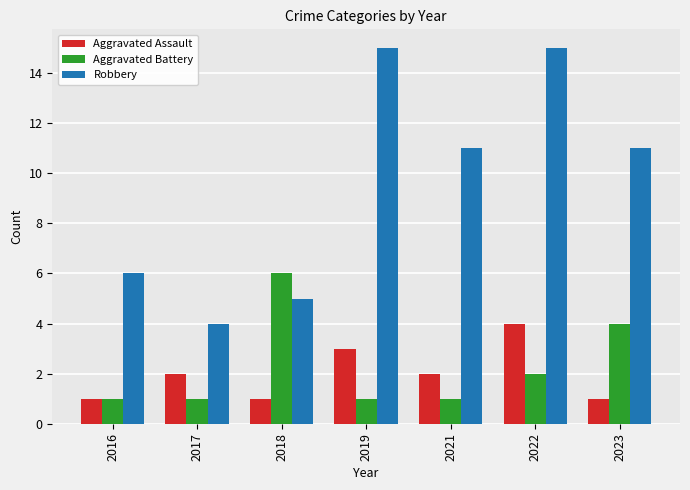

What is the greatest value displayed?

15